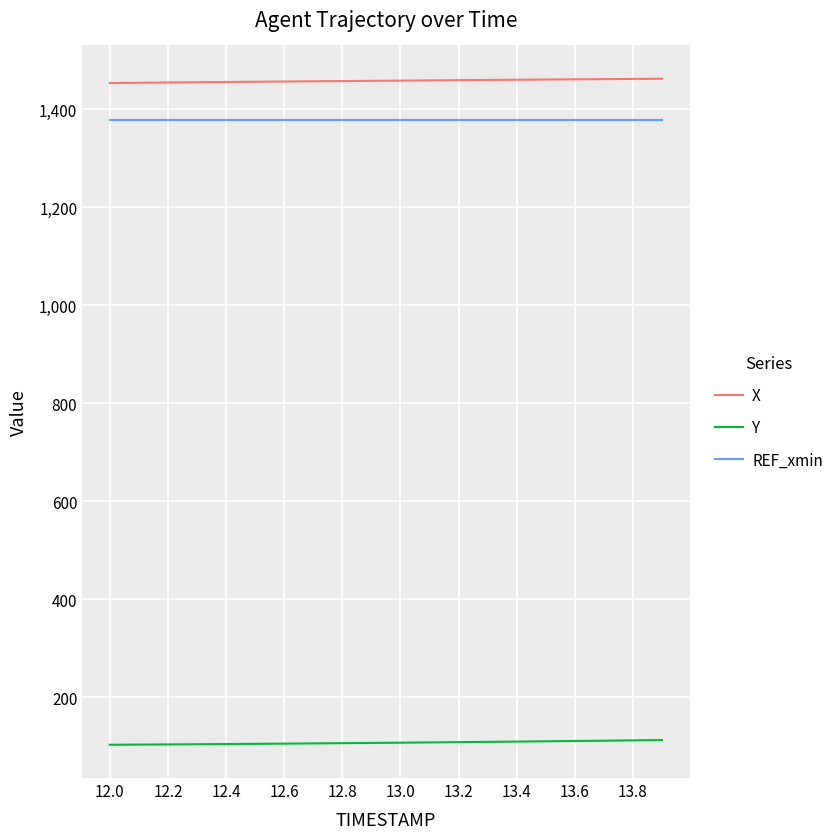

Which series has the largest total across all categories?

X